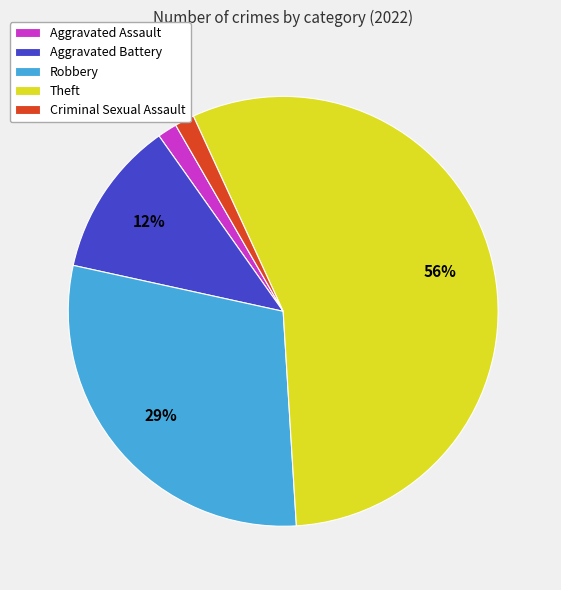

What is the largest slice in the pie chart?

Theft